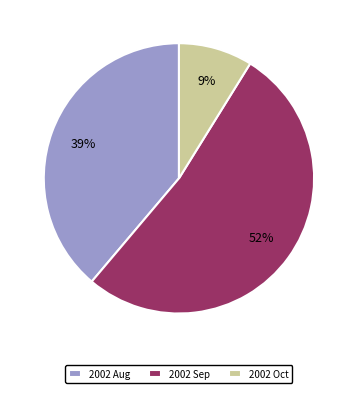

How many slices are in this pie chart?

3